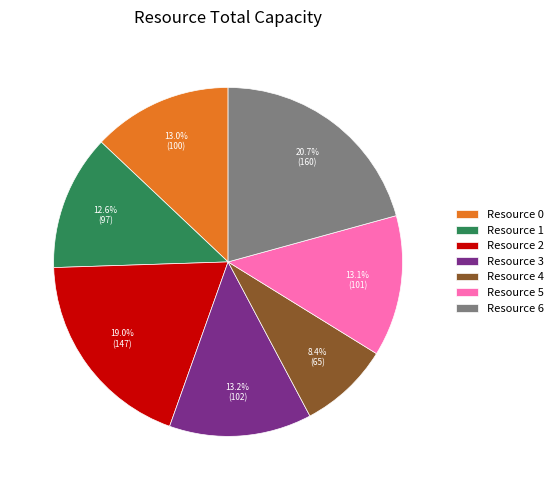

Do Resource 4 and Resource 6 together represent more than half of the pie?

No